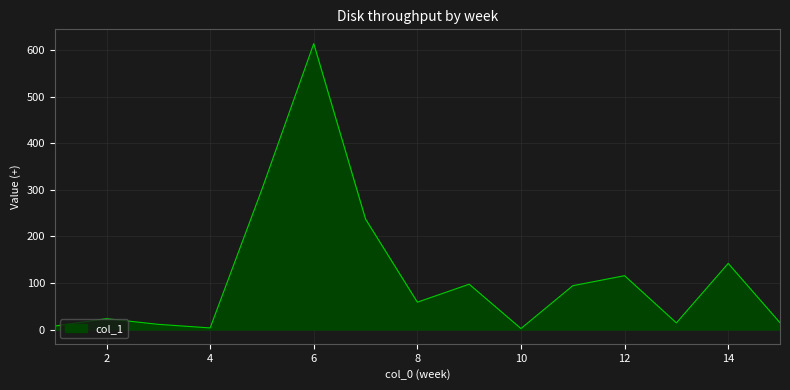

Count the number of values greater than 58.

8